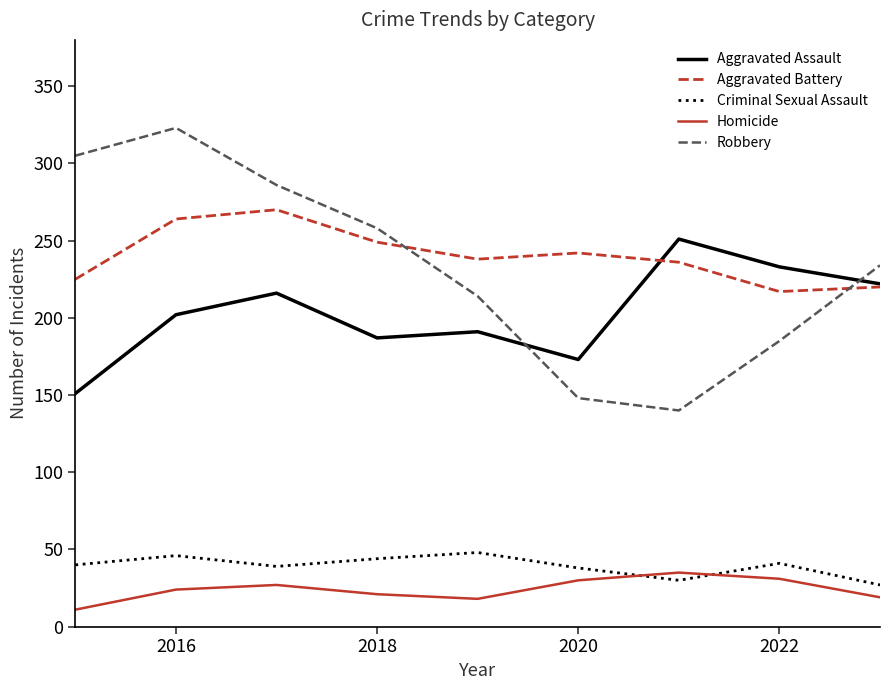

Which series ends up on top after the final intersection of Aggravated Assault and Robbery?

Robbery